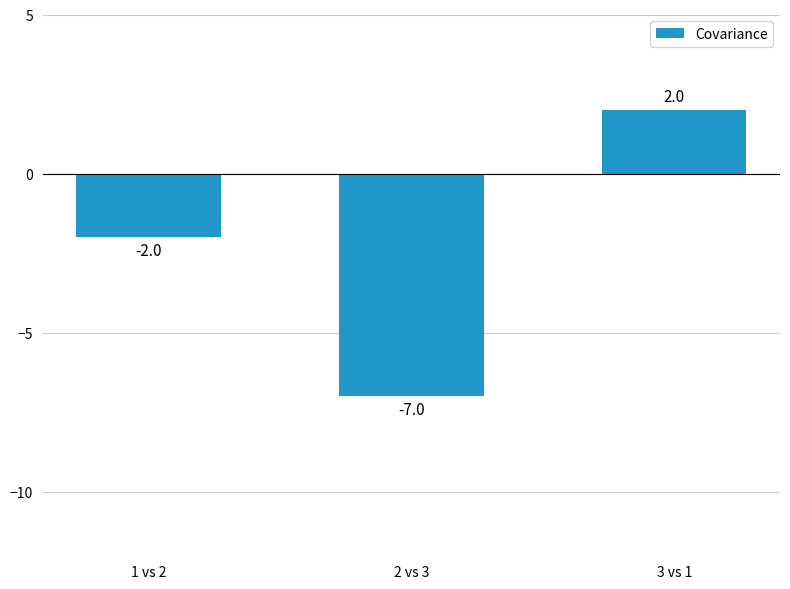

Reading left to right, what are all the values shown in this chart?

1 vs 2=-2	2 vs 3=-7	3 vs 1=2